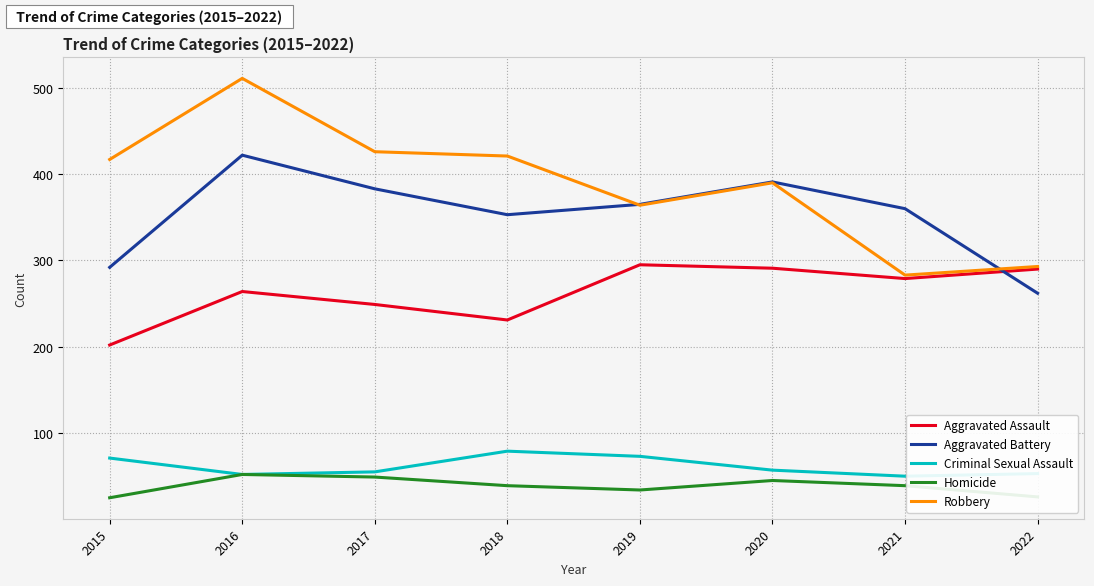

True or false: Aggravated Assault and Homicide cross at least once.

False